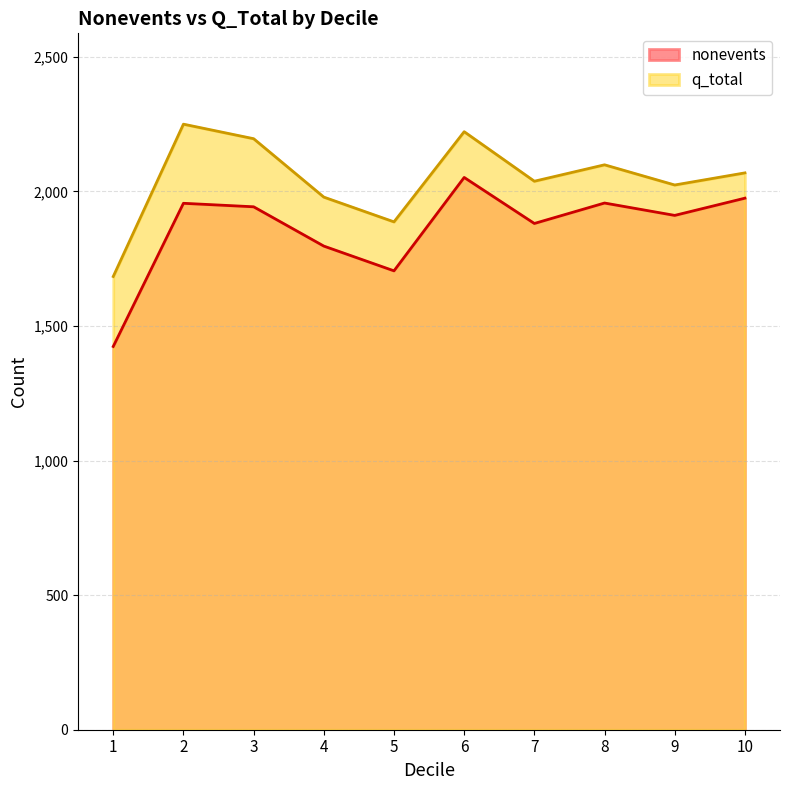

In q_total, how many points are higher than both neighbors (excluding endpoints)?

3